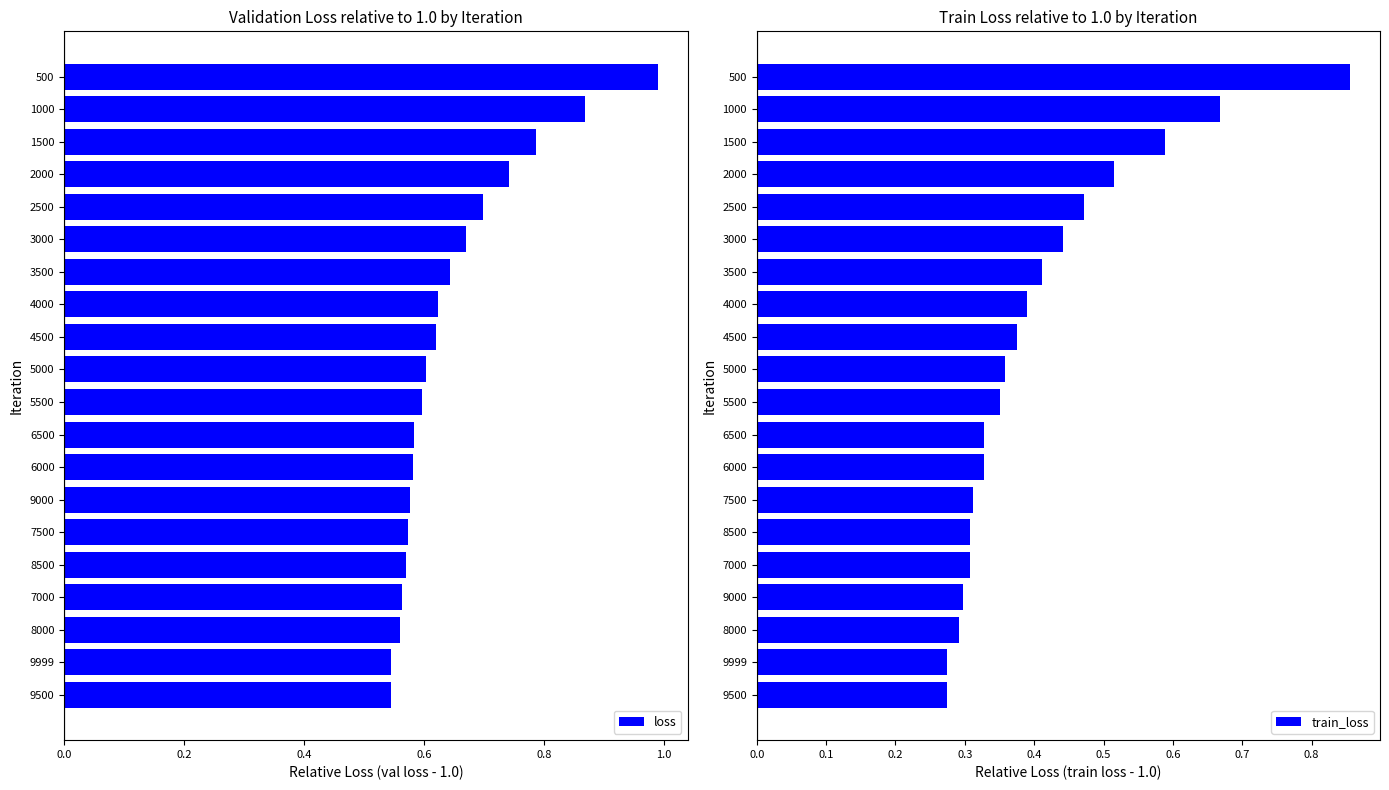

Rank the series by their average value, from highest to lowest.

loss, train_loss